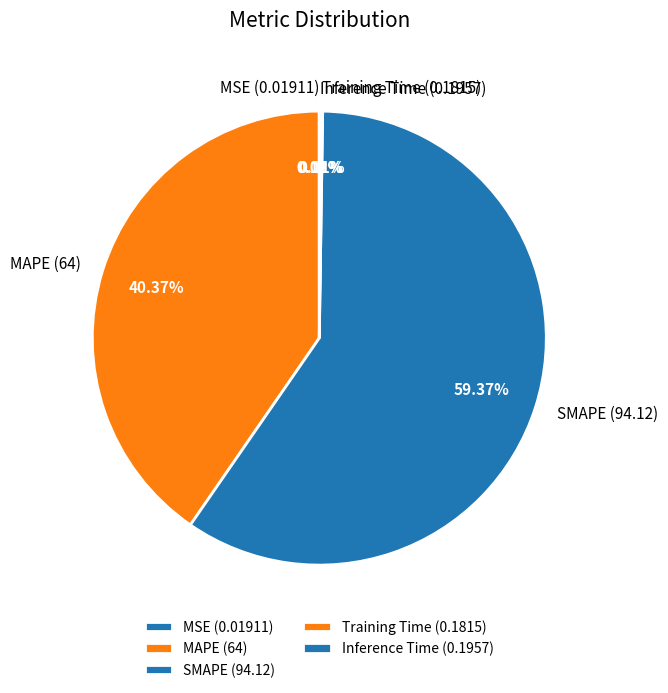

Combined, do MAPE and SMAPE account for over 50%?

Yes